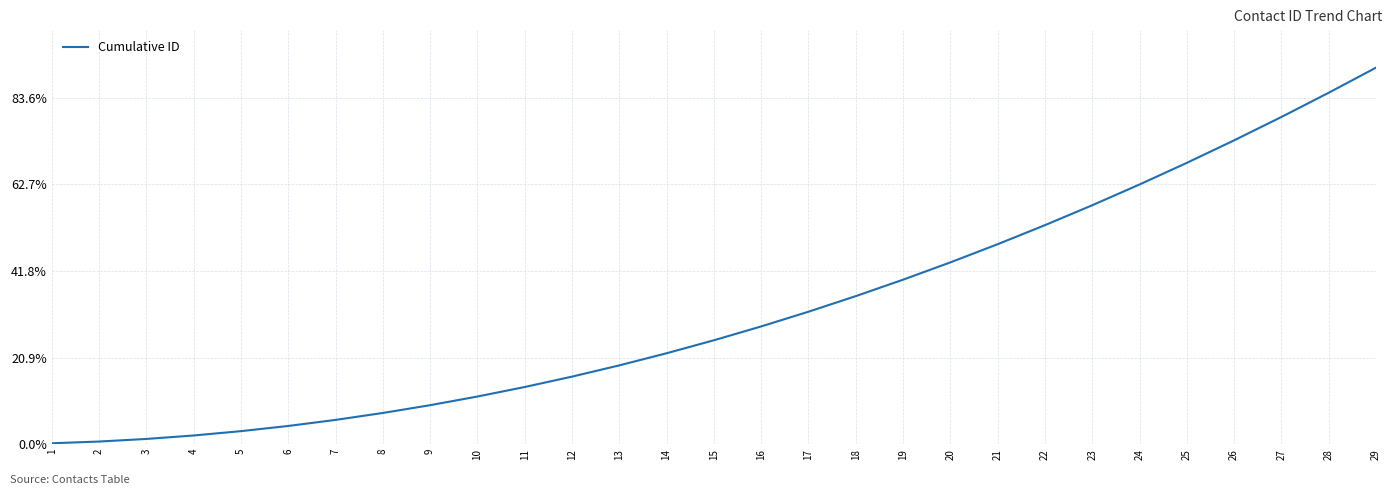

Is this an area chart (filled region under the line)?

No